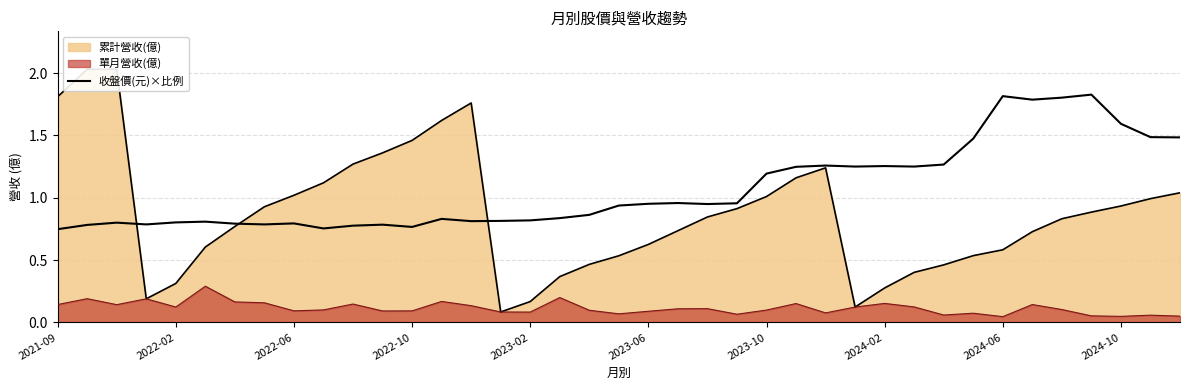

Where is the data nearest to the value 1?

21